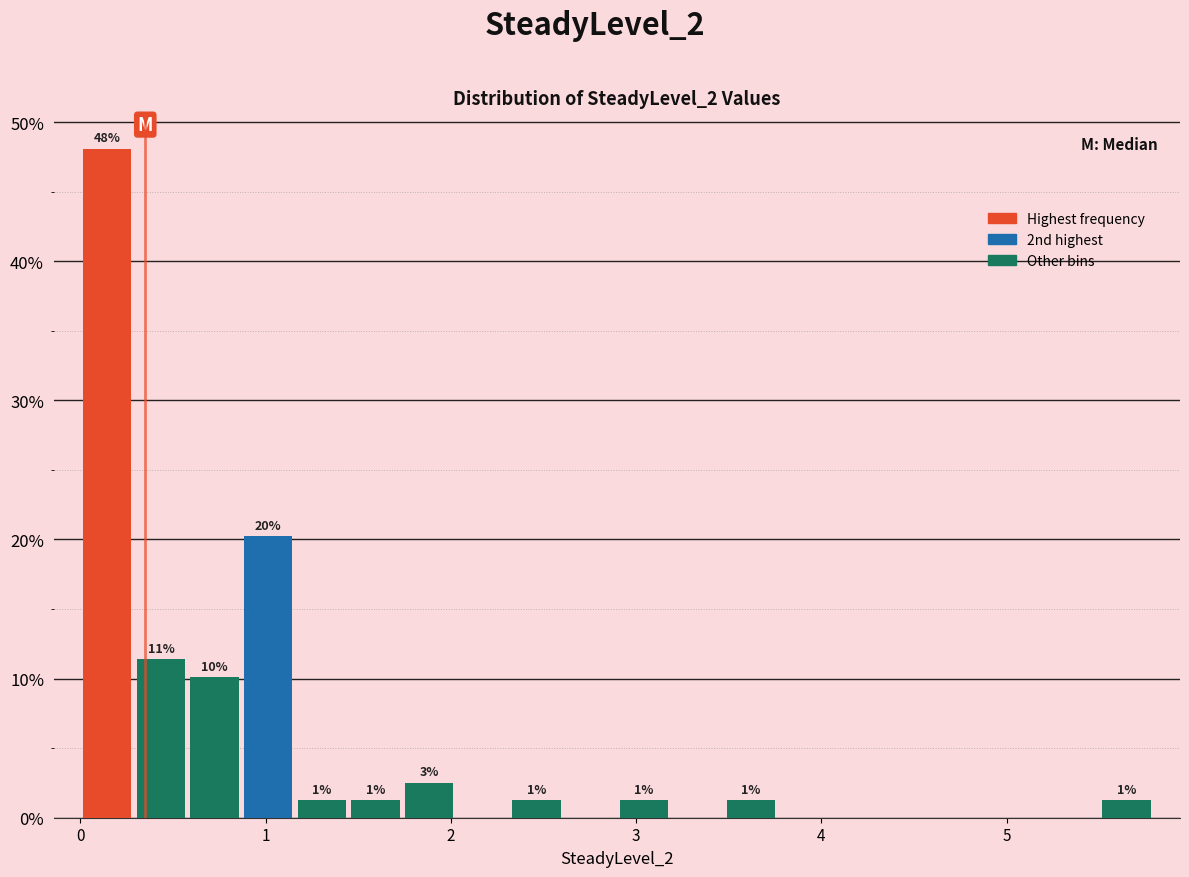

Around what value on the x-axis is the tallest bar? Give the approximate position of its centre, as read against the axis.

0.1